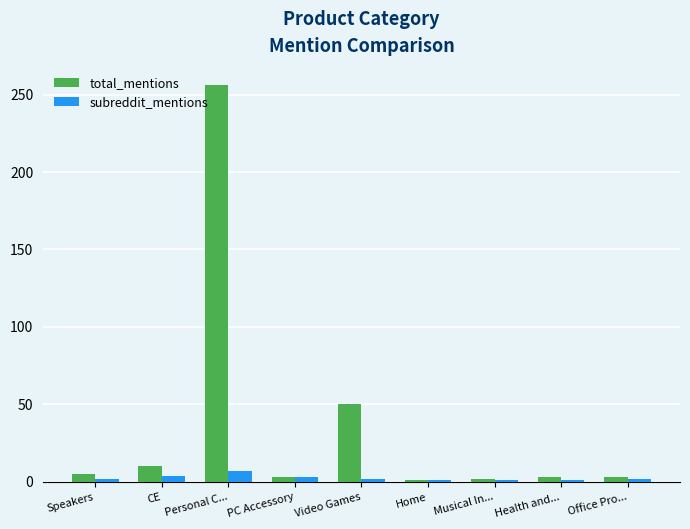

What is the spread (max minus min) of values at Office Pro...?

1